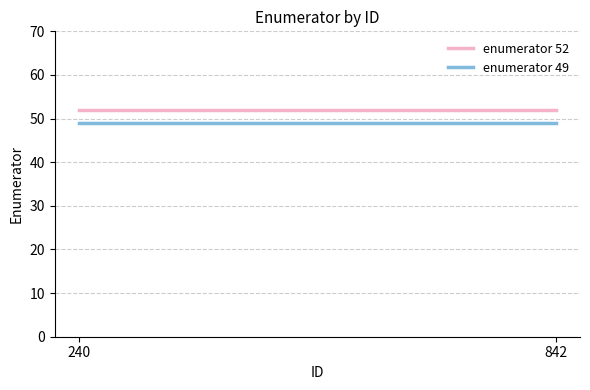

Is it true that enumerator 52 equals 73 at 240?

False